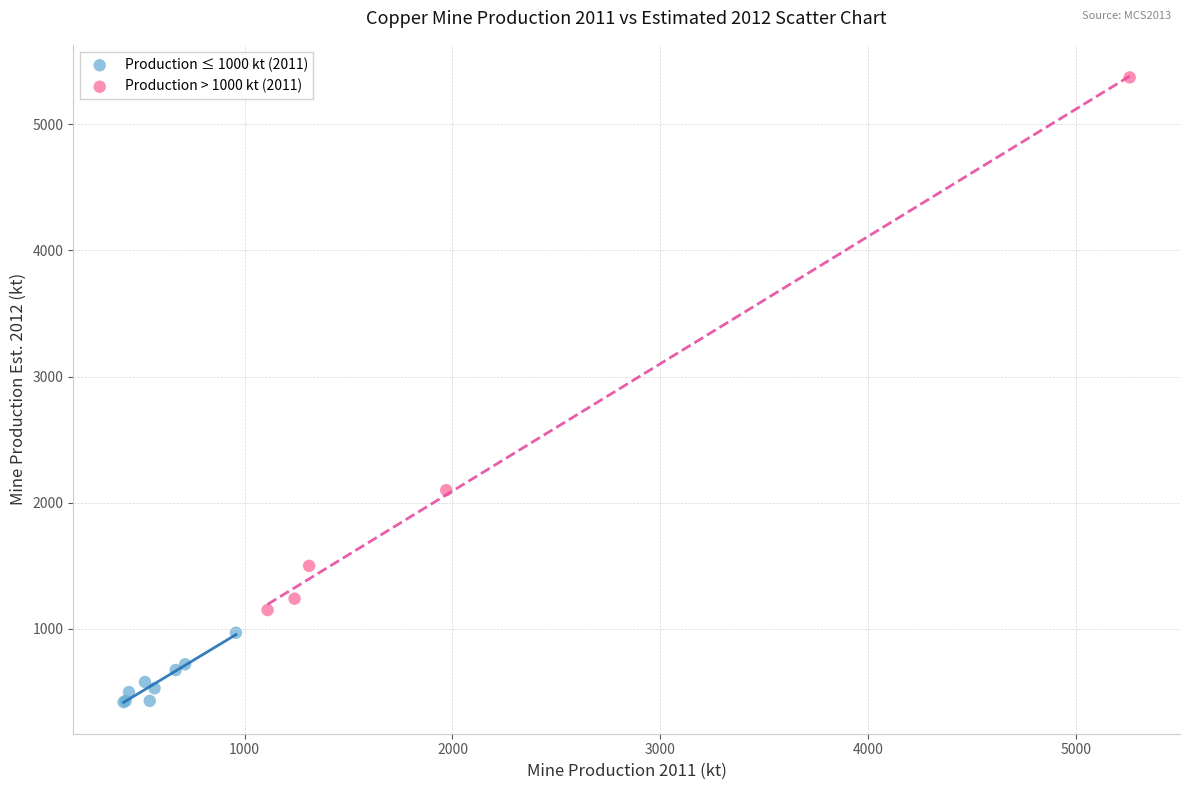

Which series has the widest spread of Y values?

Production > 1000 kt (2011)